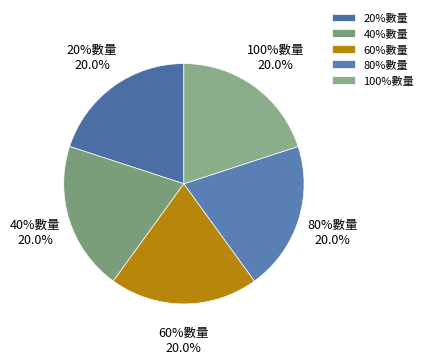

What percentage is the 80%數量 slice, to the nearest percent?

20%